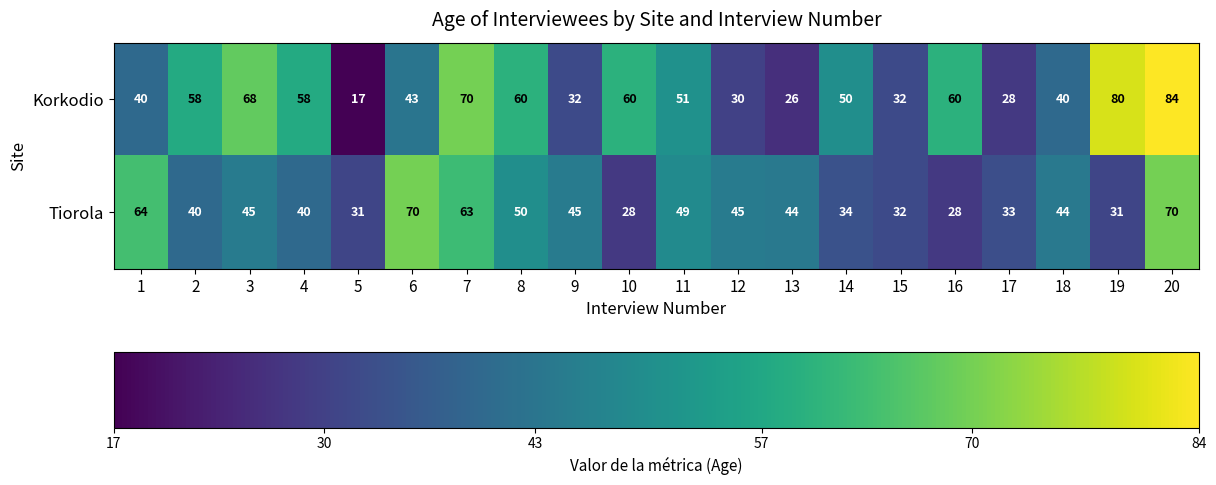

List the series in order of their overall mean, highest first.

Korkodio, Tiorola